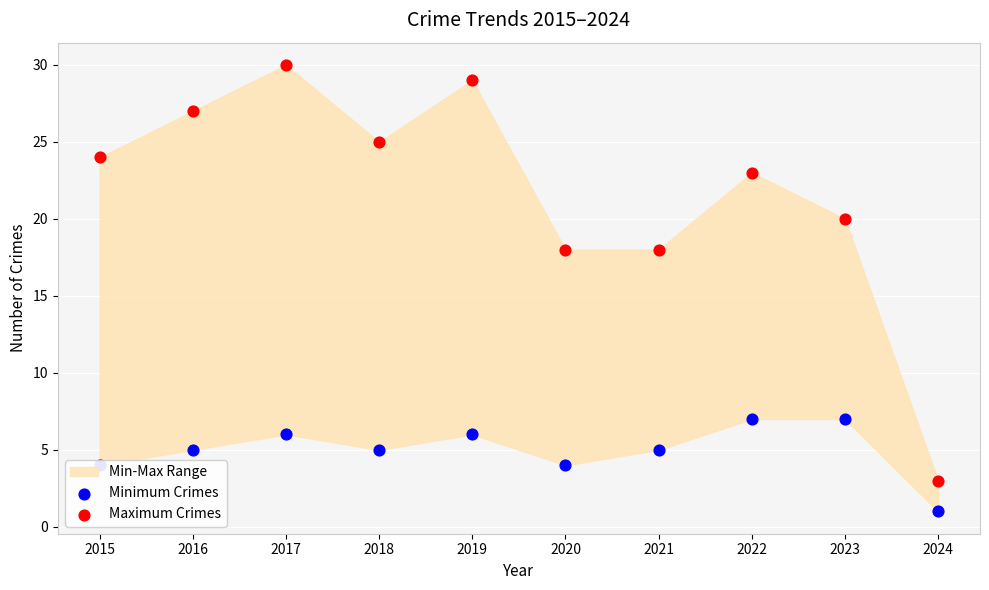

Which series contains the lowest Y value?

Minimum Crimes